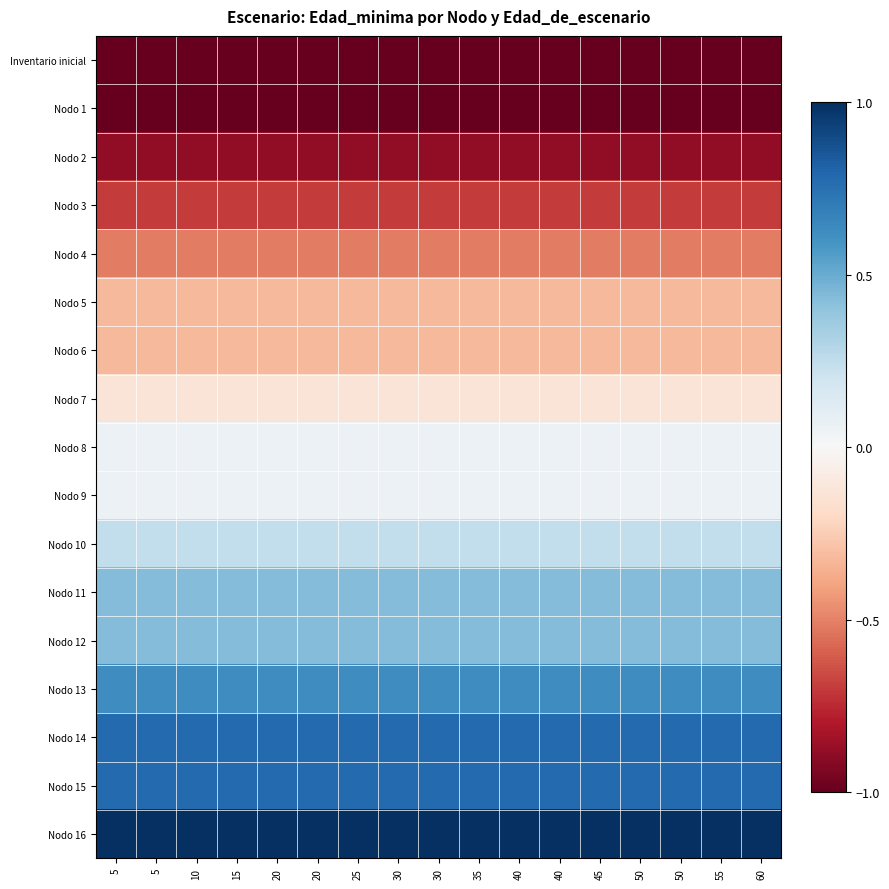

What is the minimum value shown in the chart?

-1.0